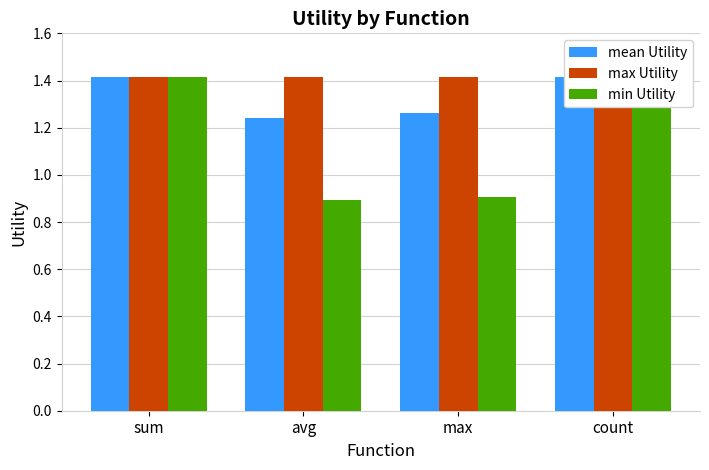

How many distinct data groups are displayed?

3